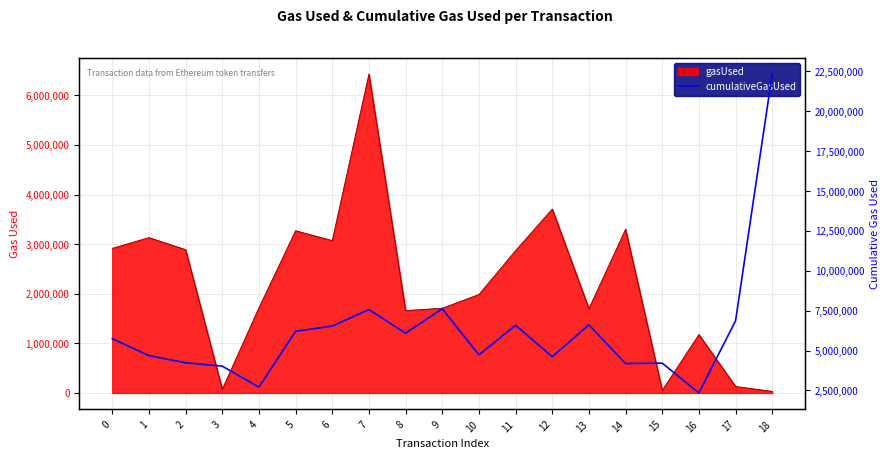

At which category does the chart reach its minimum across all series?

16